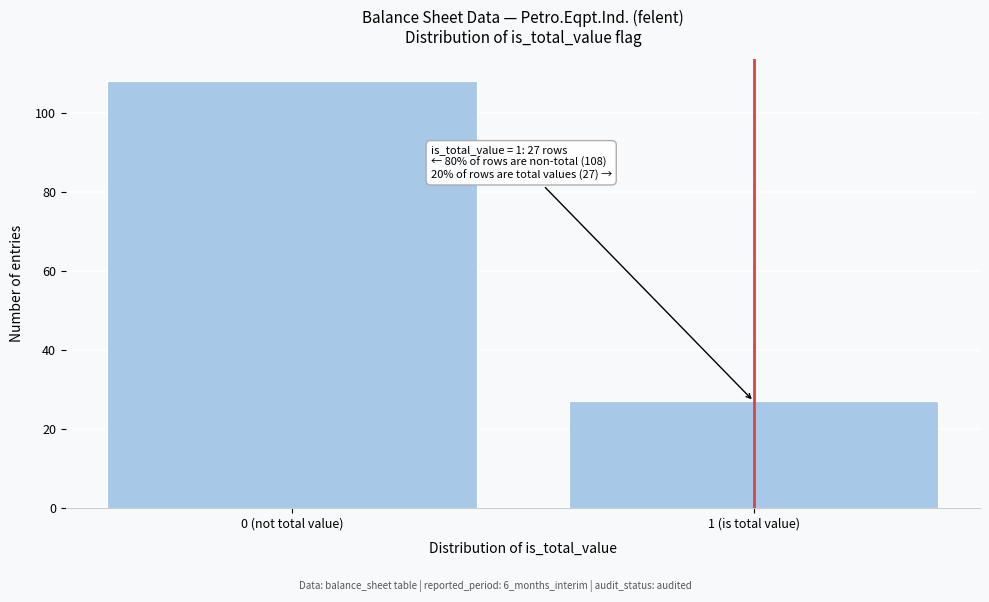

Reading left to right, list all the values displayed in this chart.

108	27